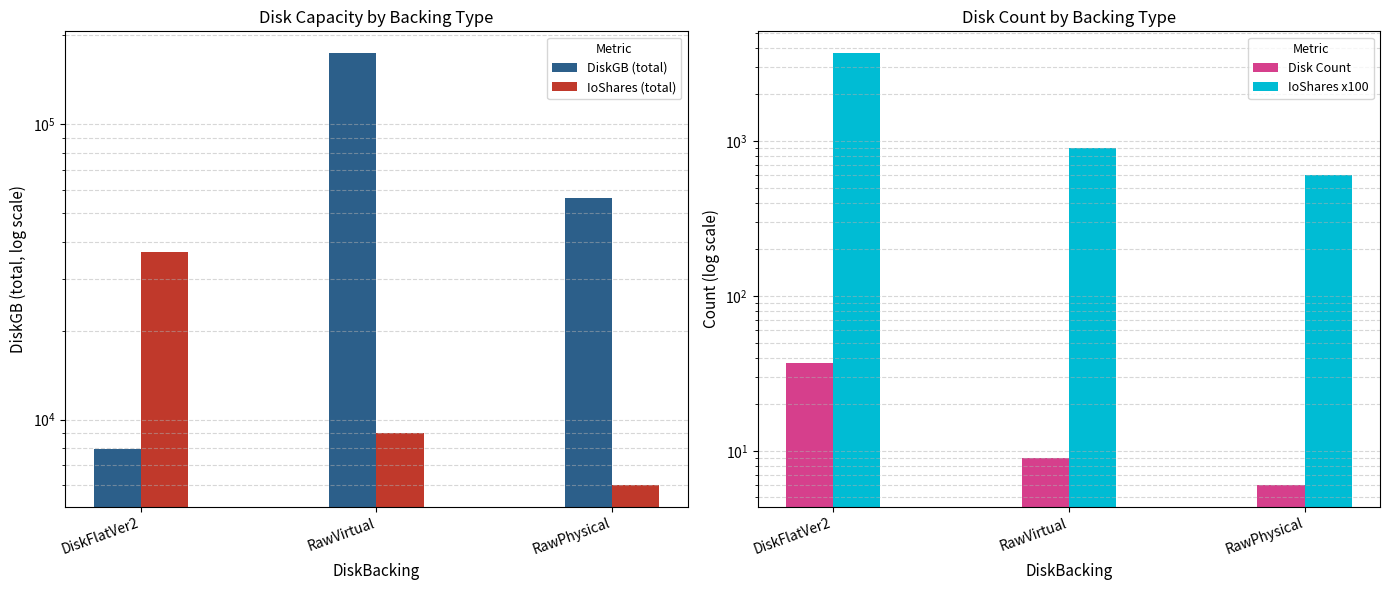

What is the sum of all IoShares x100 values?

5200.0